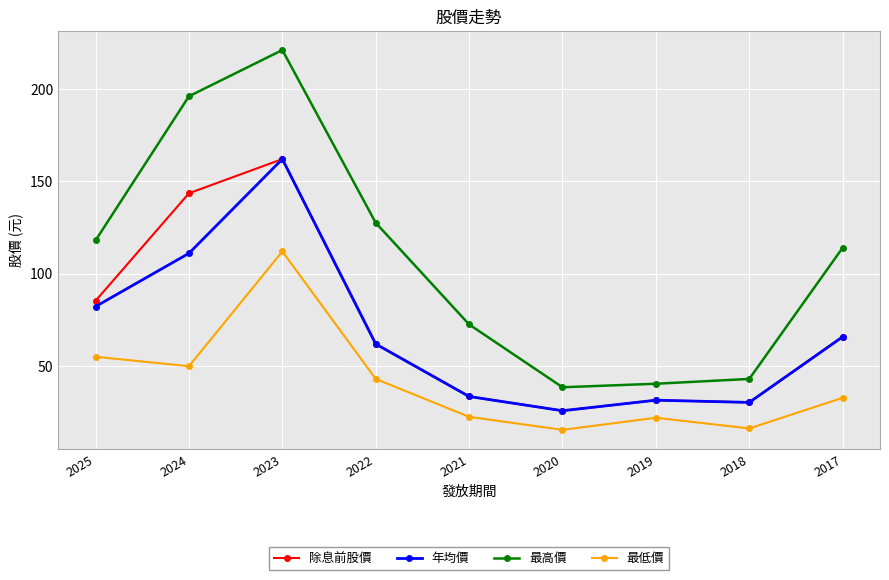

What are all the series names shown in the legend?

除息前股價, 年均價, 最高價, 最低價